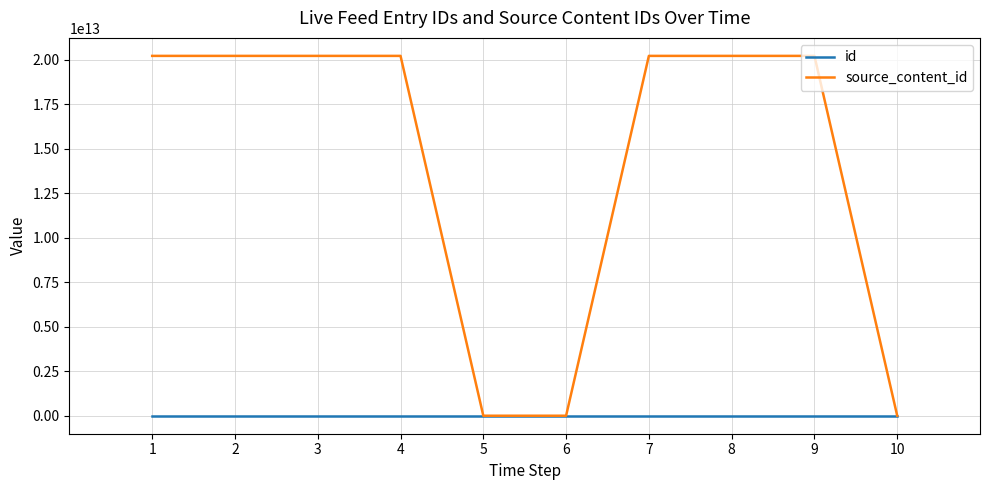

Which series changed the most between 3 and 10?

source_content_id